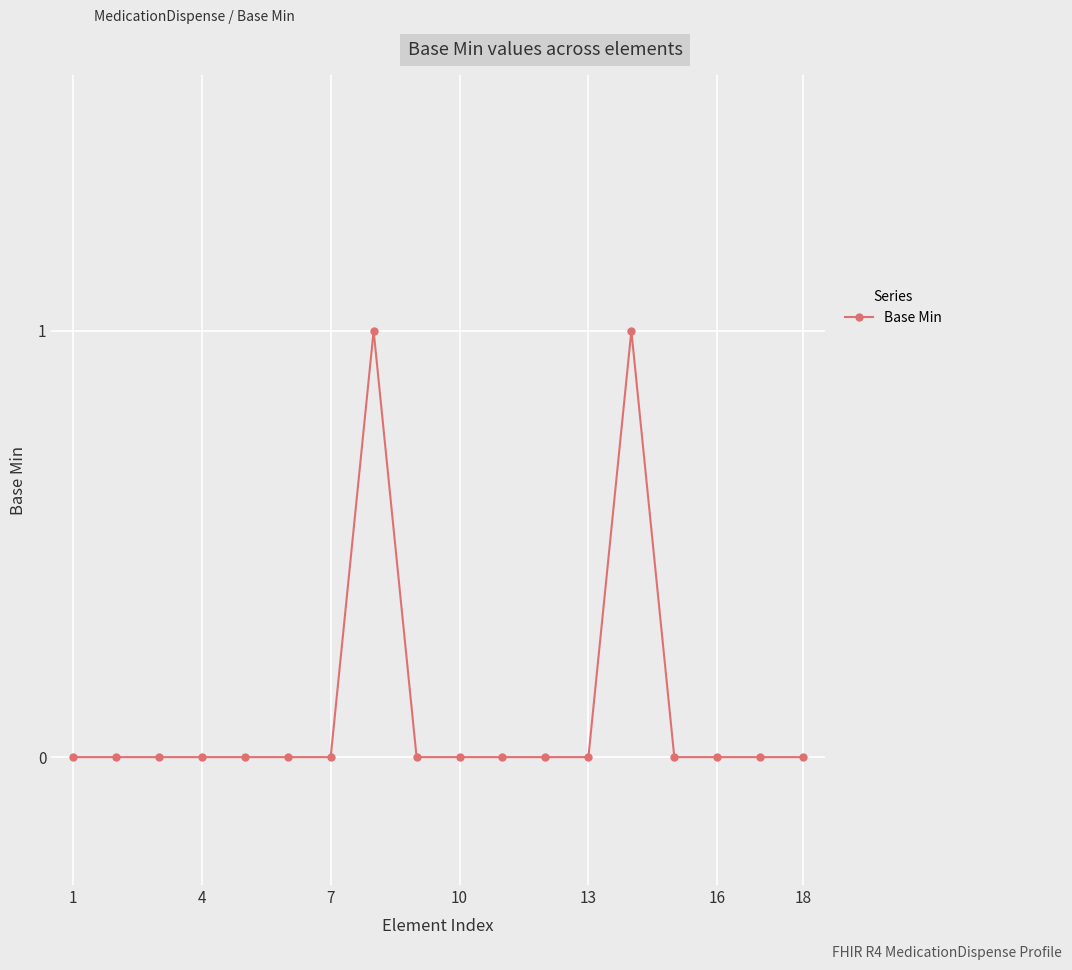

What is the value of the 14th point from the left?

1